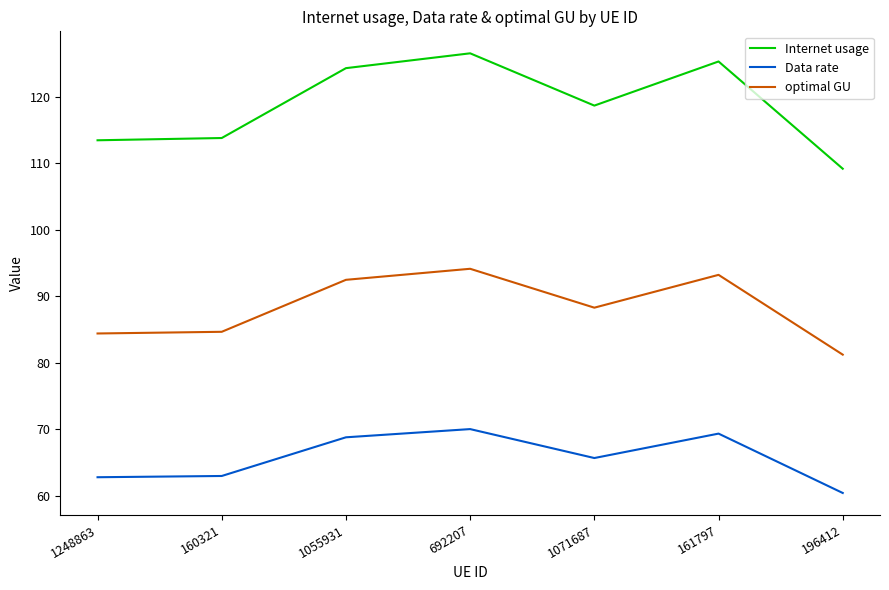

Which series has the largest range (max minus min)?

Internet usage